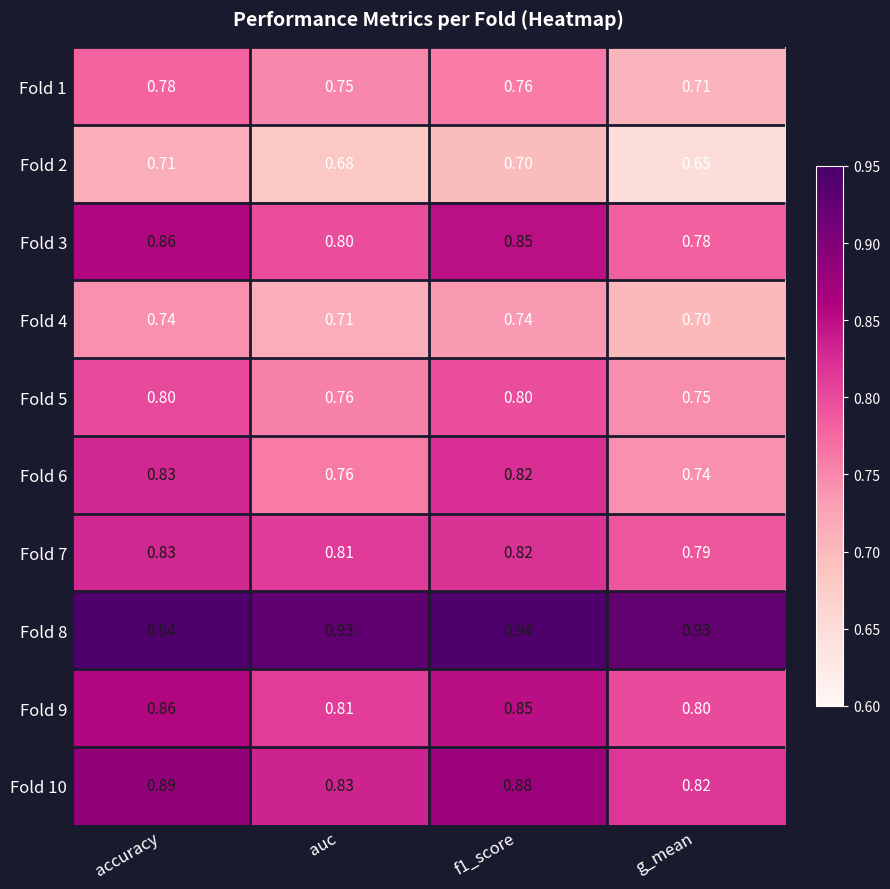

At which category is the sum across all series the highest?

accuracy